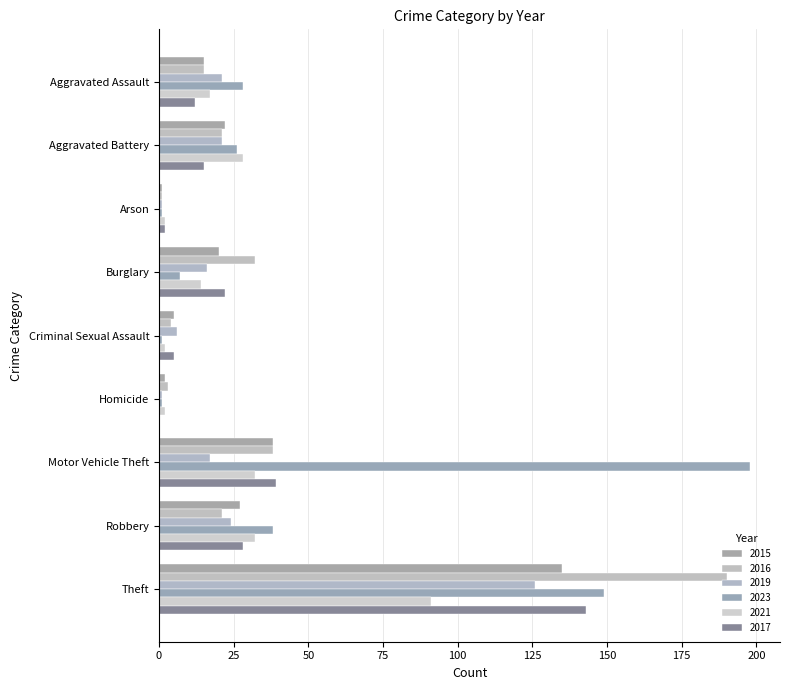

Reading left to right, transcribe all the data shown in this chart.

2015: 15	22	1	20	5	2	38	27	135
2016: 15	21	1	32	4	3	38	21	190
2019: 21	21	1	16	6	1	17	24	126
2023: 28	26	1	7	1	1	198	38	149
2021: 17	28	2	14	2	2	32	32	91
2017: 12	15	2	22	5	0	39	28	143